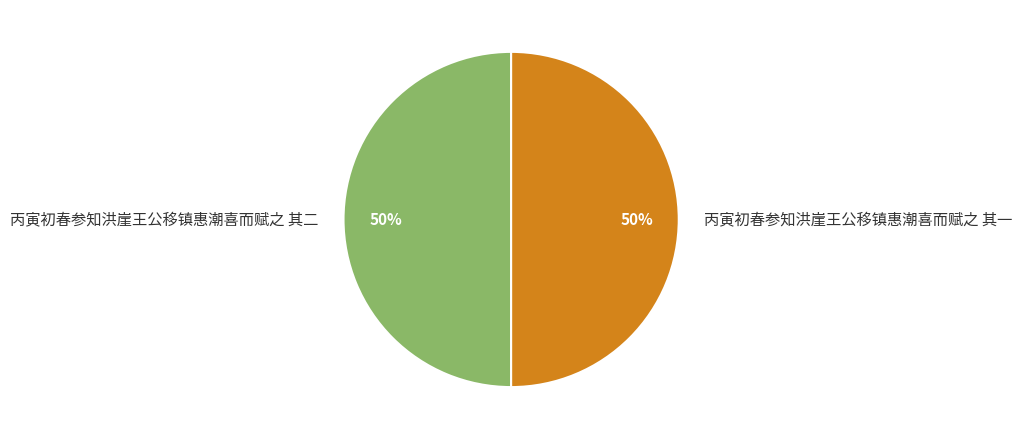

What is the ratio of the value at 丙寅初春参知洪崖王公移镇惠潮喜而赋之 其一 to the value at 丙寅初春参知洪崖王公移镇惠潮喜而赋之 其二?

1.0